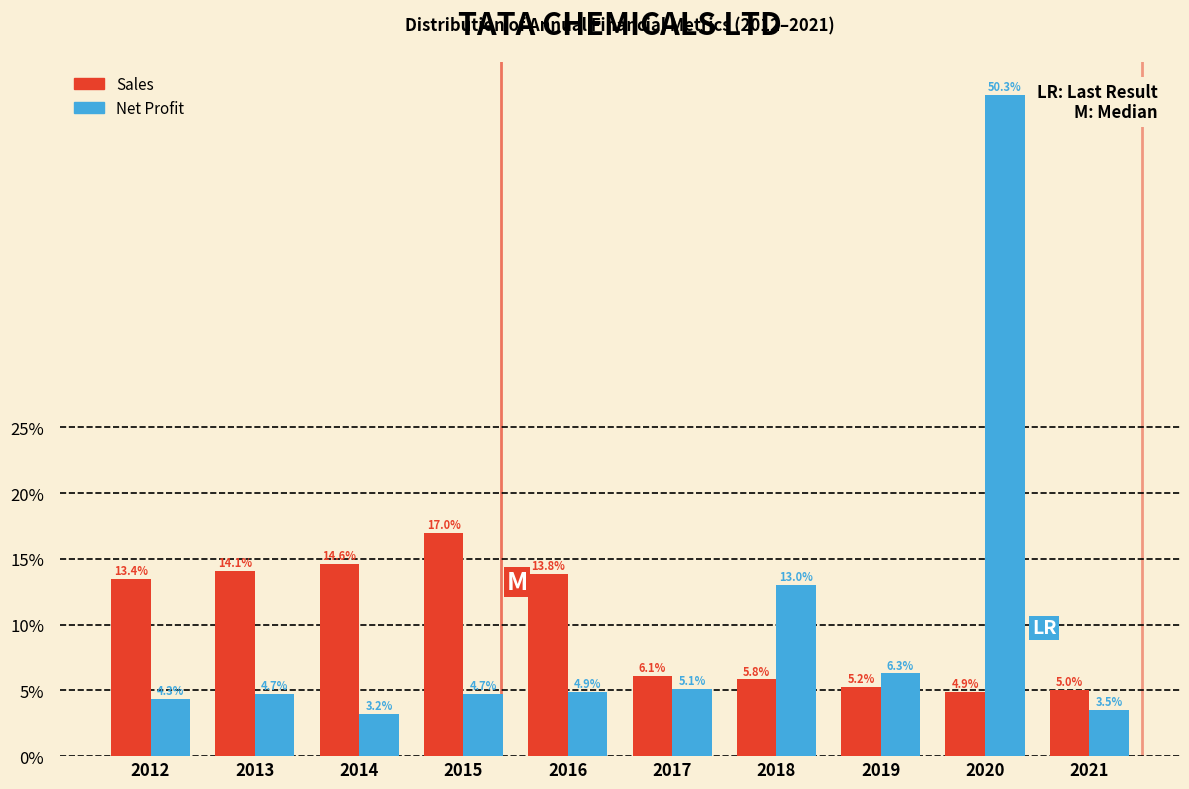

Reading right to left, list all the values displayed in this chart.

Sales: 2021=5.0	2020=4.9	2019=5.2	2018=5.8	2017=6.1	2016=13.8	2015=17.0	2014=14.6	2013=14.1	2012=13.4
Net Profit: 2021=3.5	2020=50.3	2019=6.3	2018=13.0	2017=5.1	2016=4.9	2015=4.7	2014=3.2	2013=4.7	2012=4.3